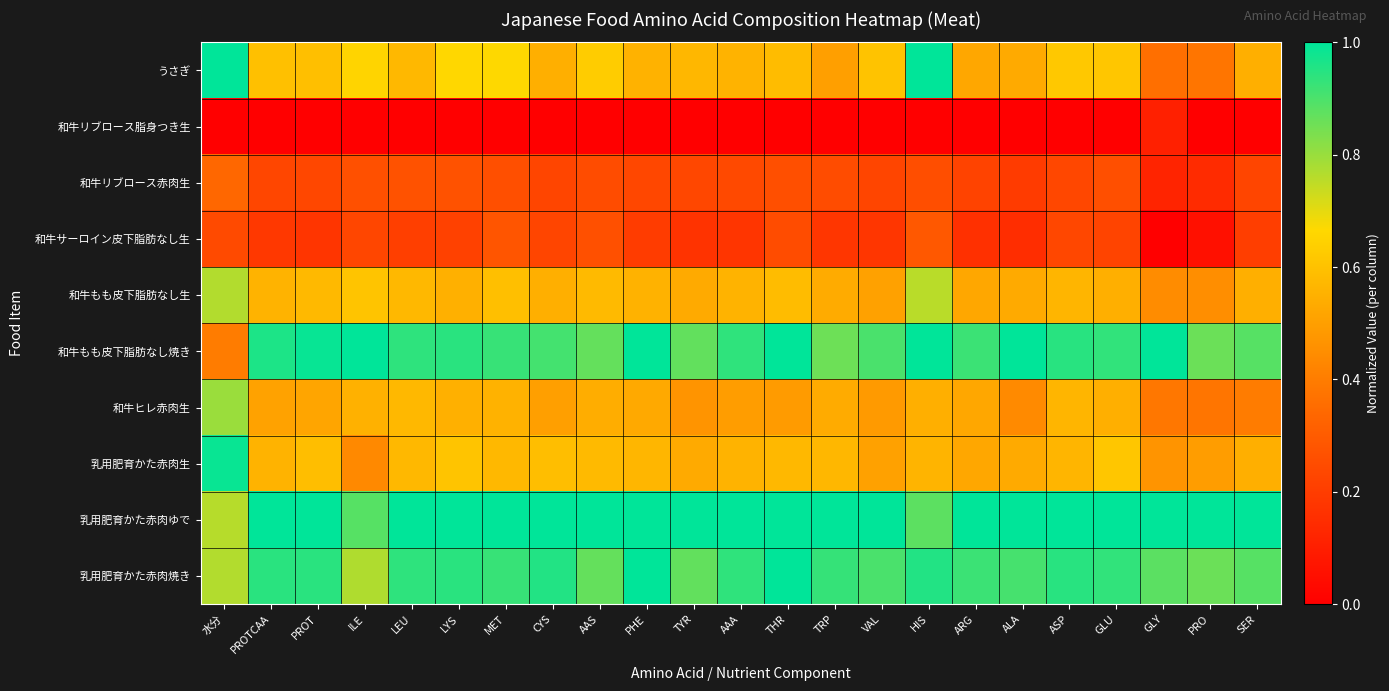

Reading left to right, transcribe all the data shown in this chart.

うさぎ: 水分=1.0	PROTCAA=0.6	PROT=0.6	ILE=0.7	LEU=0.6	LYS=0.7	MET=0.7	CYS=0.5	AAS=0.6	PHE=0.6	TYR=0.6	AAA=0.6	THR=0.6	TRP=0.5	VAL=0.6	HIS=1.0	ARG=0.5	ALA=0.5	ASP=0.6	GLU=0.6	GLY=0.4	PRO=0.4	SER=0.5
和牛リブロース脂身つき生: 水分=0.0	PROTCAA=0.0	PROT=0.0	ILE=0.0	LEU=0.0	LYS=0.0	MET=0.0	CYS=0.0	AAS=0.0	PHE=0.0	TYR=0.0	AAA=0.0	THR=0.0	TRP=0.0	VAL=0.0	HIS=0.0	ARG=0.0	ALA=0.0	ASP=0.0	GLU=0.0	GLY=0.1	PRO=0.0	SER=0.0
和牛リブロース赤肉生: 水分=0.3	PROTCAA=0.2	PROT=0.2	ILE=0.3	LEU=0.3	LYS=0.3	MET=0.3	CYS=0.2	AAS=0.2	PHE=0.2	TYR=0.2	AAA=0.2	THR=0.3	TRP=0.2	VAL=0.2	HIS=0.3	ARG=0.2	ALA=0.2	ASP=0.2	GLU=0.3	GLY=0.1	PRO=0.1	SER=0.2
和牛サーロイン皮下脂肪なし生: 水分=0.2	PROTCAA=0.2	PROT=0.2	ILE=0.2	LEU=0.2	LYS=0.2	MET=0.3	CYS=0.2	AAS=0.3	PHE=0.2	TYR=0.2	AAA=0.2	THR=0.2	TRP=0.2	VAL=0.2	HIS=0.3	ARG=0.2	ALA=0.1	ASP=0.2	GLU=0.2	GLY=0.0	PRO=0.1	SER=0.2
和牛もも皮下脂肪なし生: 水分=0.8	PROTCAA=0.6	PROT=0.6	ILE=0.6	LEU=0.6	LYS=0.6	MET=0.6	CYS=0.5	AAS=0.6	PHE=0.6	TYR=0.5	AAA=0.6	THR=0.6	TRP=0.5	VAL=0.5	HIS=0.8	ARG=0.5	ALA=0.5	ASP=0.6	GLU=0.5	GLY=0.4	PRO=0.5	SER=0.5
和牛もも皮下脂肪なし焼き: 水分=0.4	PROTCAA=1.0	PROT=1.0	ILE=1.0	LEU=0.9	LYS=0.9	MET=0.9	CYS=0.9	AAS=0.9	PHE=1.0	TYR=0.9	AAA=0.9	THR=1.0	TRP=0.9	VAL=0.9	HIS=1.0	ARG=0.9	ALA=1.0	ASP=0.9	GLU=0.9	GLY=1.0	PRO=0.9	SER=0.9
和牛ヒレ赤肉生: 水分=0.8	PROTCAA=0.5	PROT=0.5	ILE=0.6	LEU=0.6	LYS=0.6	MET=0.6	CYS=0.5	AAS=0.5	PHE=0.5	TYR=0.5	AAA=0.5	THR=0.5	TRP=0.5	VAL=0.5	HIS=0.5	ARG=0.5	ALA=0.4	ASP=0.6	GLU=0.5	GLY=0.4	PRO=0.4	SER=0.4
乳用肥育かた赤肉生: 水分=1.0	PROTCAA=0.6	PROT=0.6	ILE=0.4	LEU=0.6	LYS=0.6	MET=0.6	CYS=0.6	AAS=0.6	PHE=0.6	TYR=0.5	AAA=0.6	THR=0.6	TRP=0.6	VAL=0.5	HIS=0.6	ARG=0.5	ALA=0.5	ASP=0.6	GLU=0.6	GLY=0.5	PRO=0.5	SER=0.5
乳用肥育かた赤肉ゆで: 水分=0.8	PROTCAA=1.0	PROT=1.0	ILE=0.9	LEU=1.0	LYS=1.0	MET=1.0	CYS=1.0	AAS=1.0	PHE=1.0	TYR=1.0	AAA=1.0	THR=1.0	TRP=1.0	VAL=1.0	HIS=0.9	ARG=1.0	ALA=1.0	ASP=1.0	GLU=1.0	GLY=1.0	PRO=1.0	SER=1.0
乳用肥育かた赤肉焼き: 水分=0.8	PROTCAA=0.9	PROT=0.9	ILE=0.8	LEU=0.9	LYS=0.9	MET=0.9	CYS=1.0	AAS=0.9	PHE=1.0	TYR=0.9	AAA=0.9	THR=1.0	TRP=0.9	VAL=0.9	HIS=1.0	ARG=0.9	ALA=0.9	ASP=0.9	GLU=0.9	GLY=0.9	PRO=0.9	SER=0.9